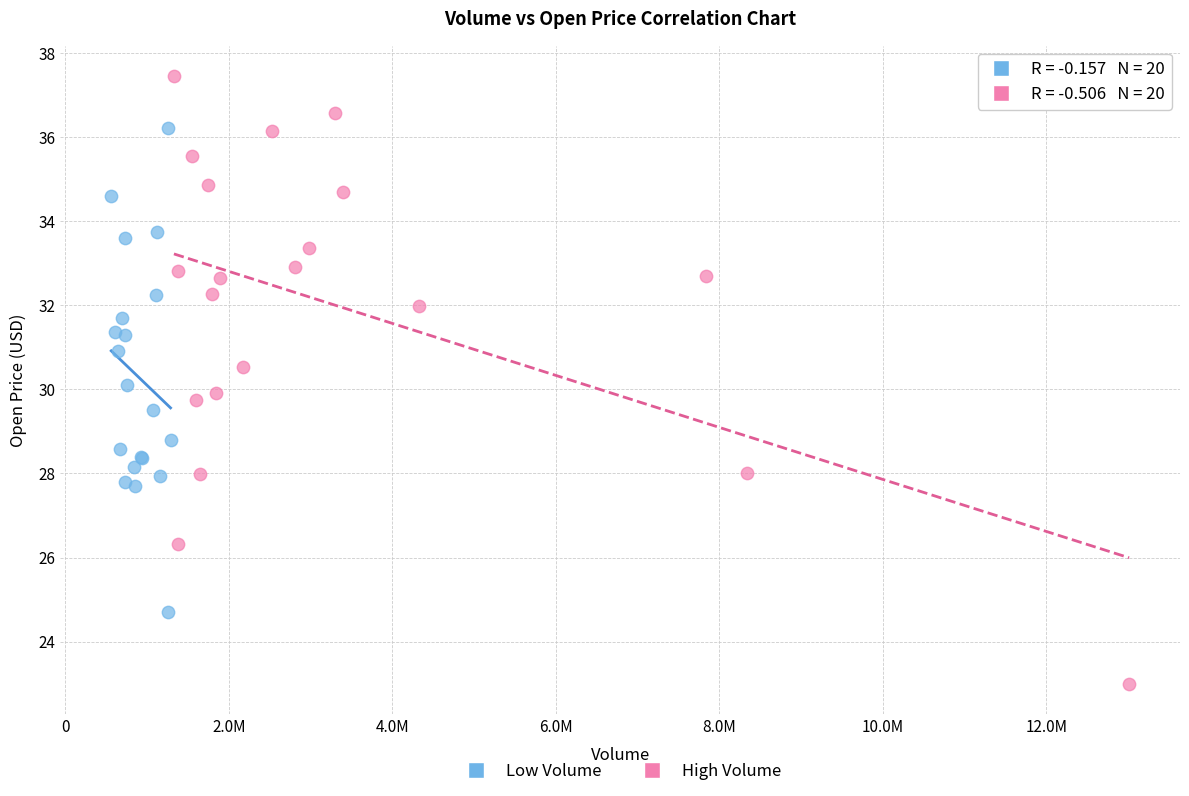

Which series has the widest spread of Y values?

High Volume